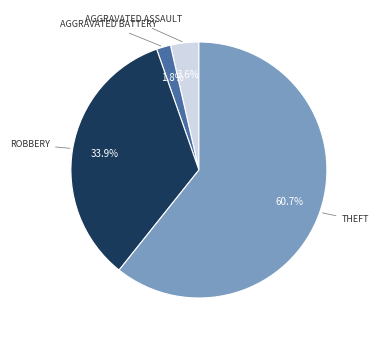

Is there a majority slice in this chart?

Yes